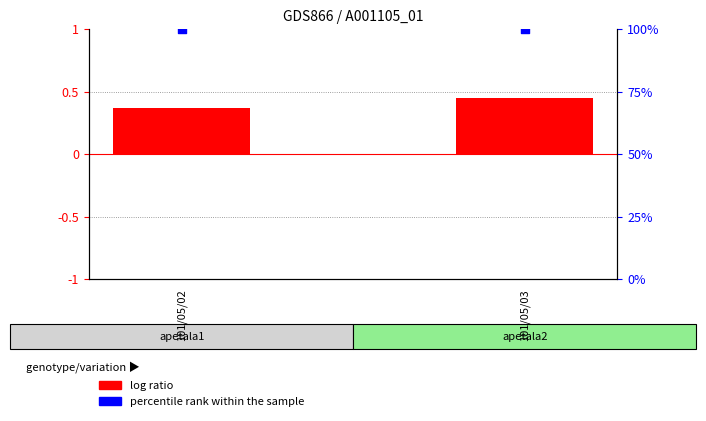

Which series has the widest spread of Y values?

log ratio